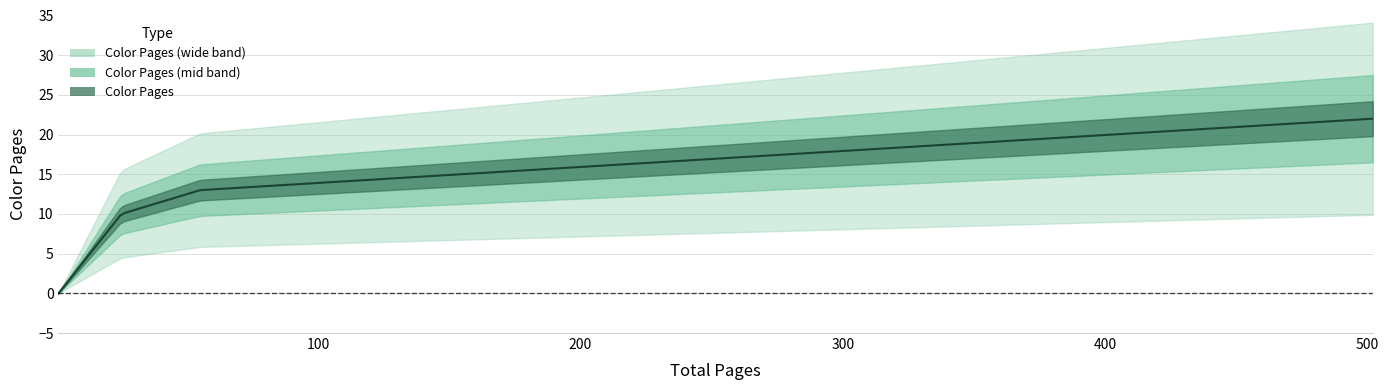

What is the sum of all values?

45